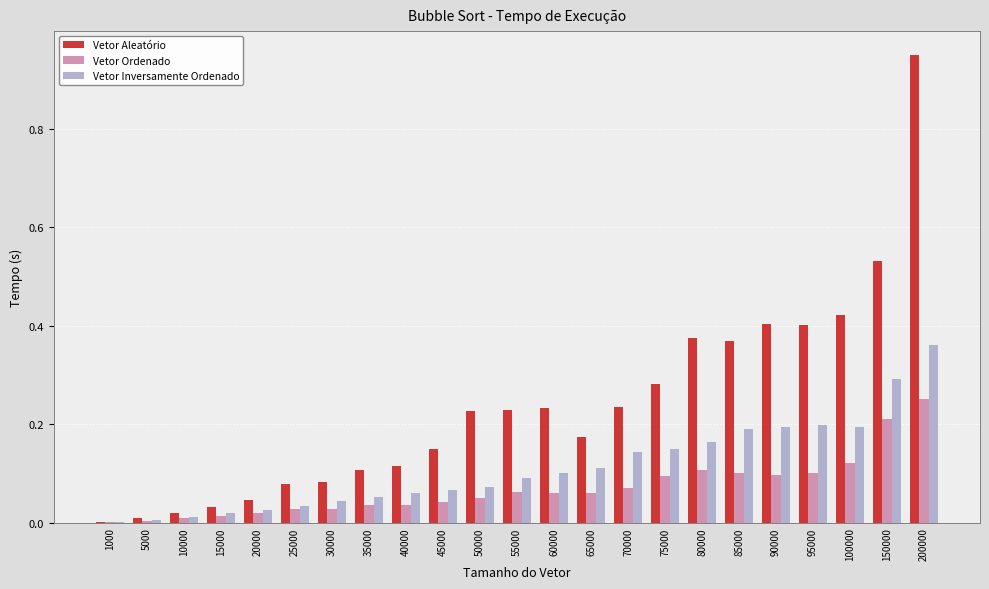

Are the bars horizontal?

No